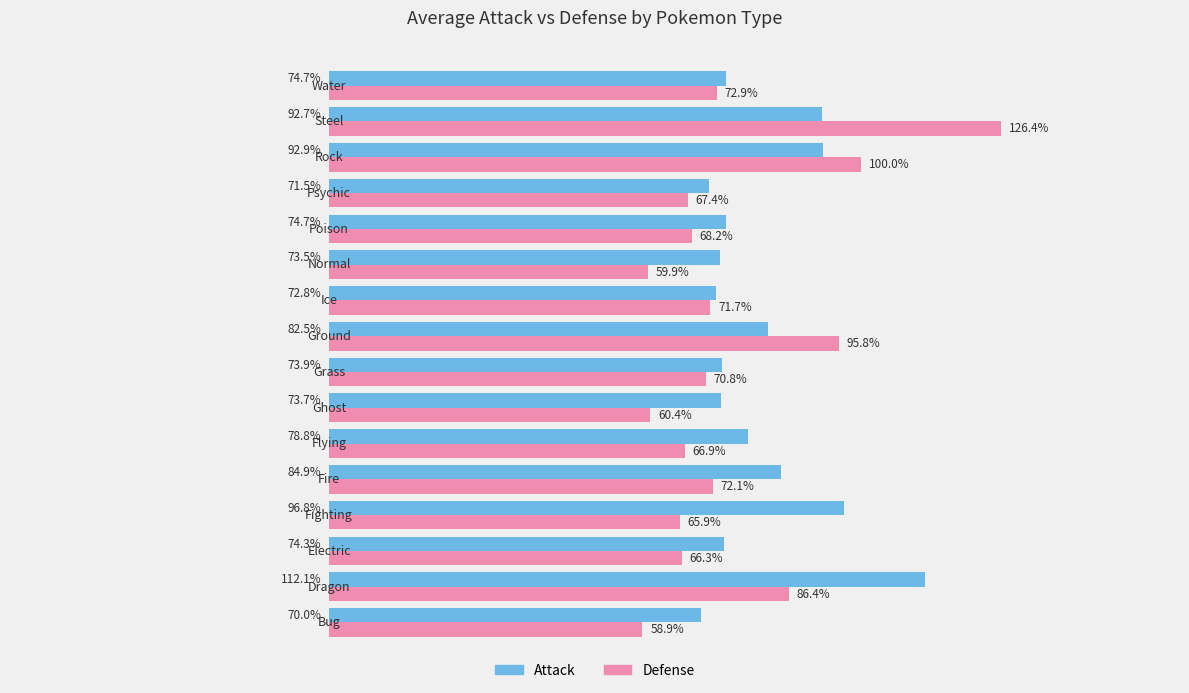

List the series in order of their overall mean, lowest first.

Defense, Attack